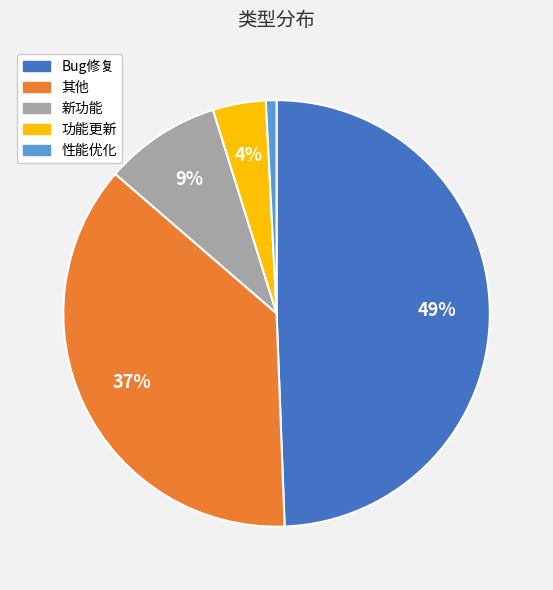

Count the number of slices in the pie.

5